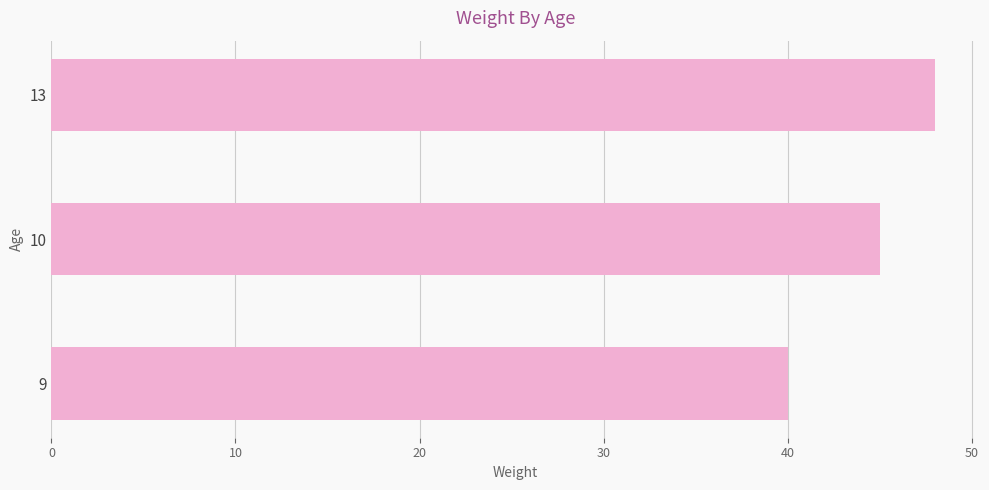

What is the minimum value shown in the chart?

40